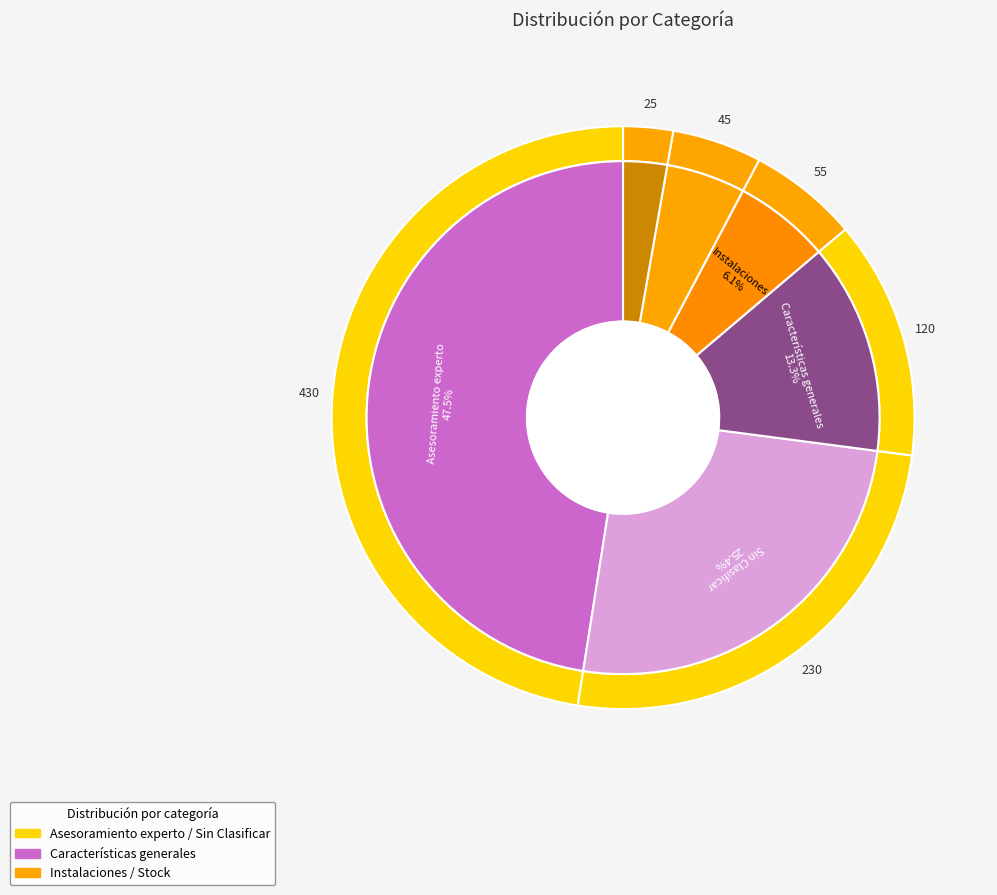

Between Instalaciones and Stock - noRef, which is larger?

Instalaciones